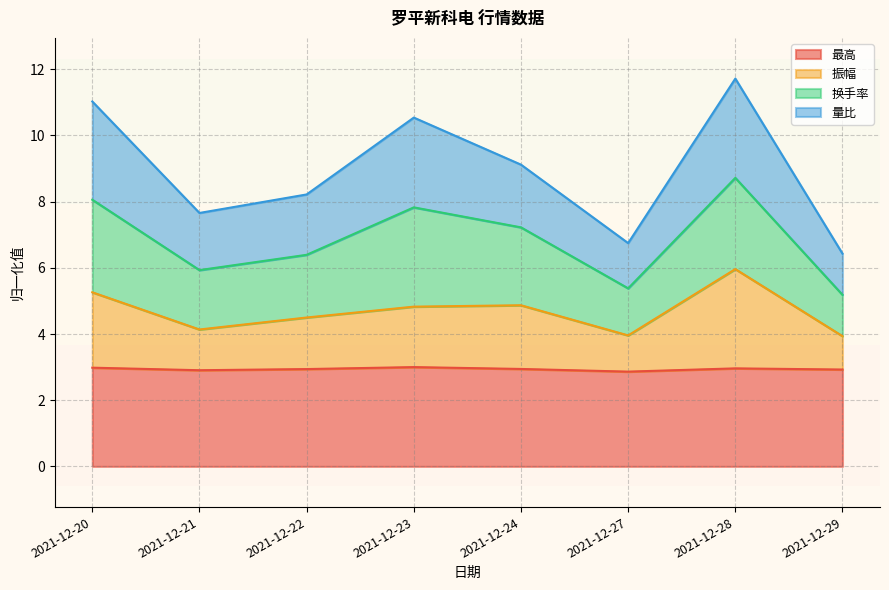

True or false: 最高 and 量比 cross at least once.

False